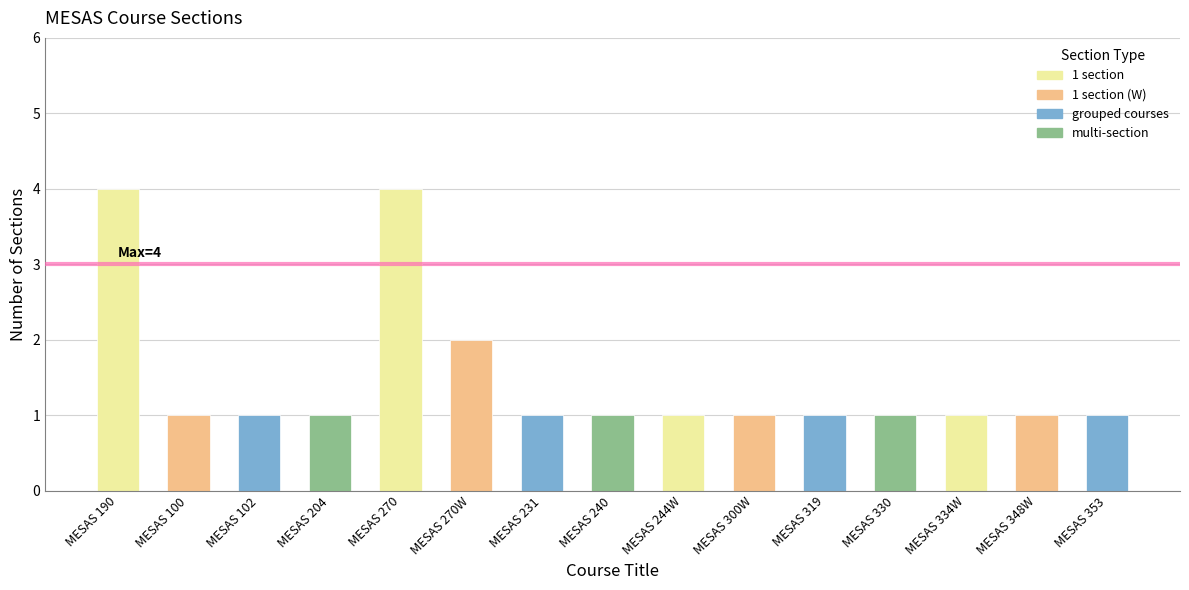

The chart shows a value of 0 at MESAS 300W. True or false?

False